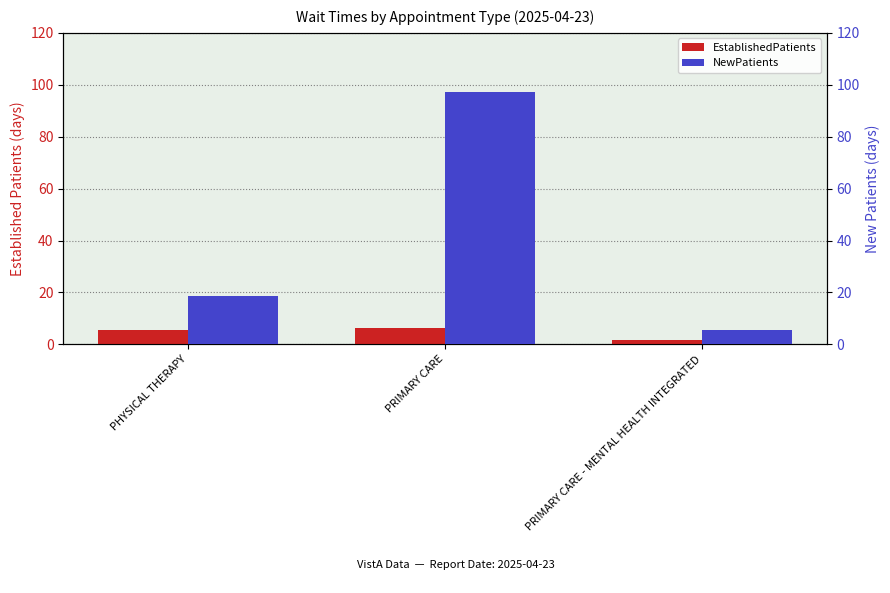

What is the label of the 1st bar from the right?

PRIMARY CARE - MENTAL HEALTH INTEGRATED